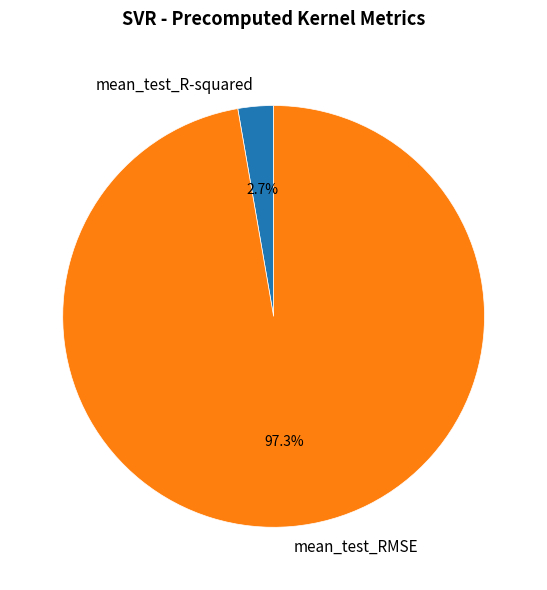

Do mean_test_RMSE and mean_test_R-squared together represent more than half of the pie?

Yes